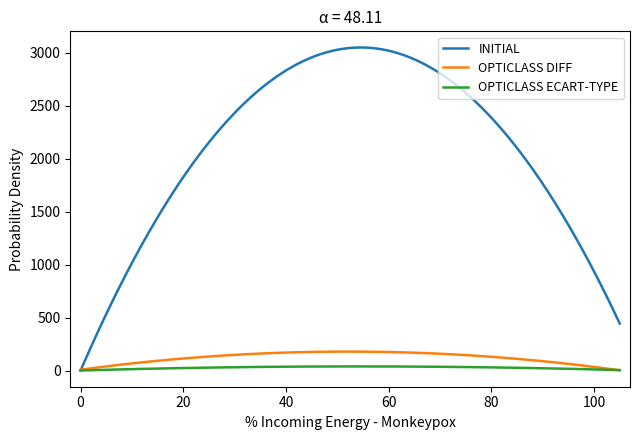

Count the number of categories in the chart.

300